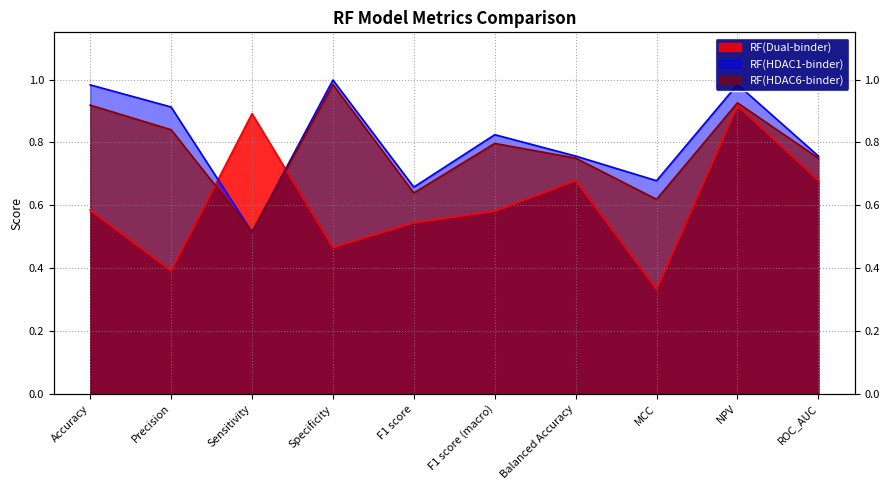

What is the sum of the RF(HDAC6-binder) values at MCC and NPV?

1.5